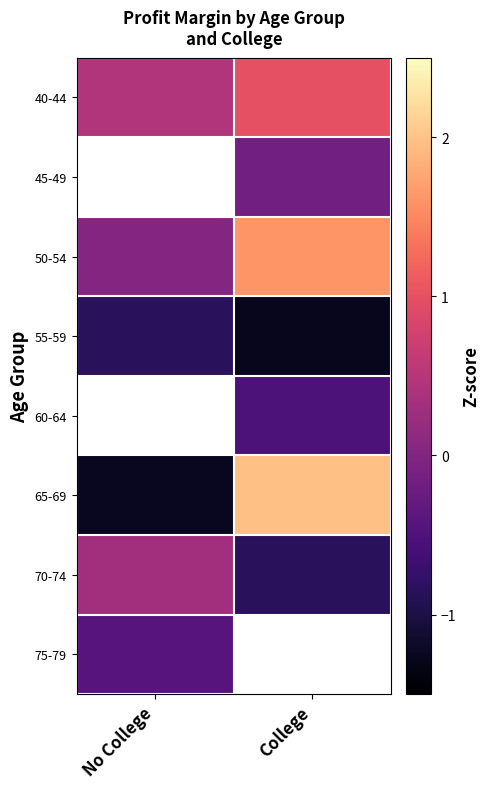

List the labels in order of 75-79 value, largest first.

No College, College